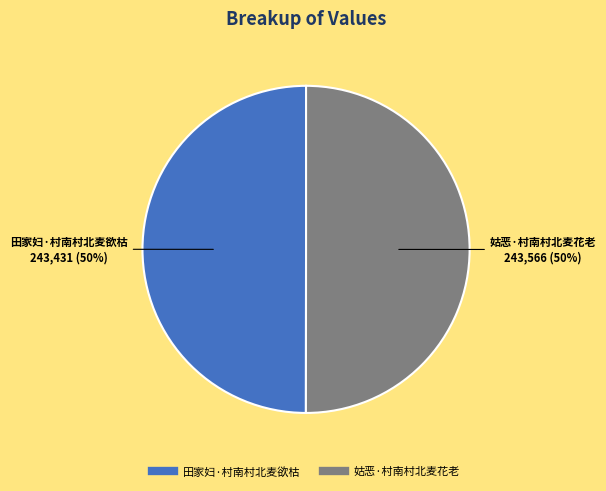

Approximately how many times larger is the value at 姑恶·村南村北麦花老 compared to 田家妇·村南村北麦欲枯?

1.0